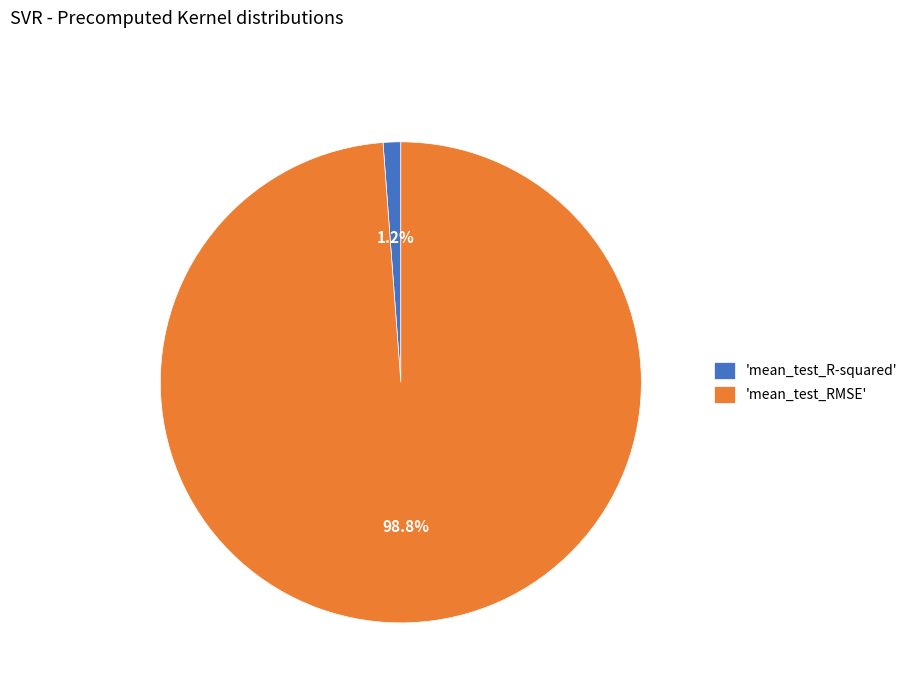

What is the largest slice in the pie chart?

'mean_test_RMSE'